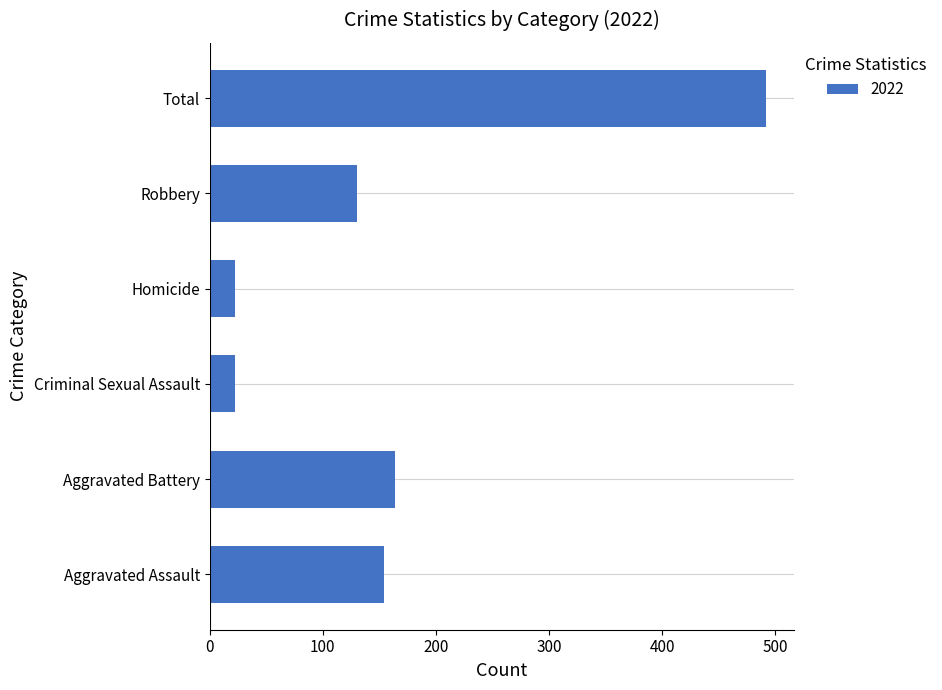

What is the difference between the maximum and second lowest values?

470